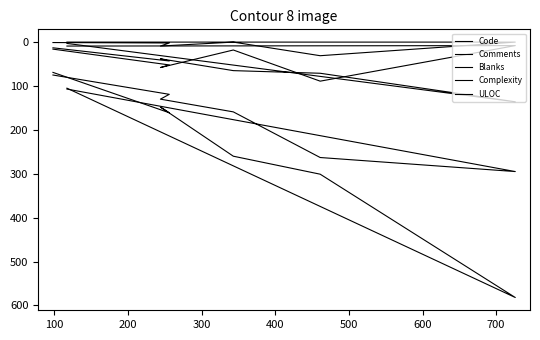

What is the total value across all series at 600?

174